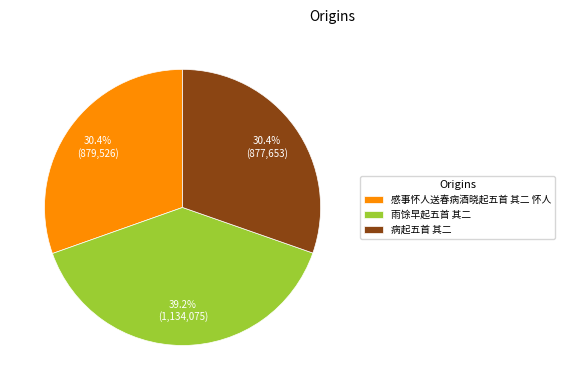

What percentage is the 病起五首 其二 slice, to the nearest percent?

30%